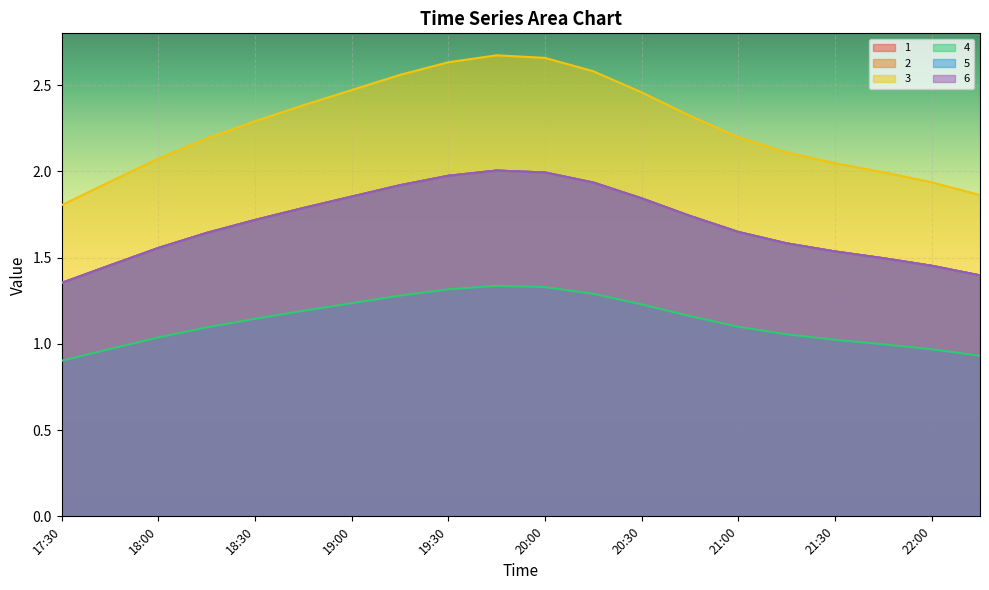

Where is the first local maximum for 2?

19:45